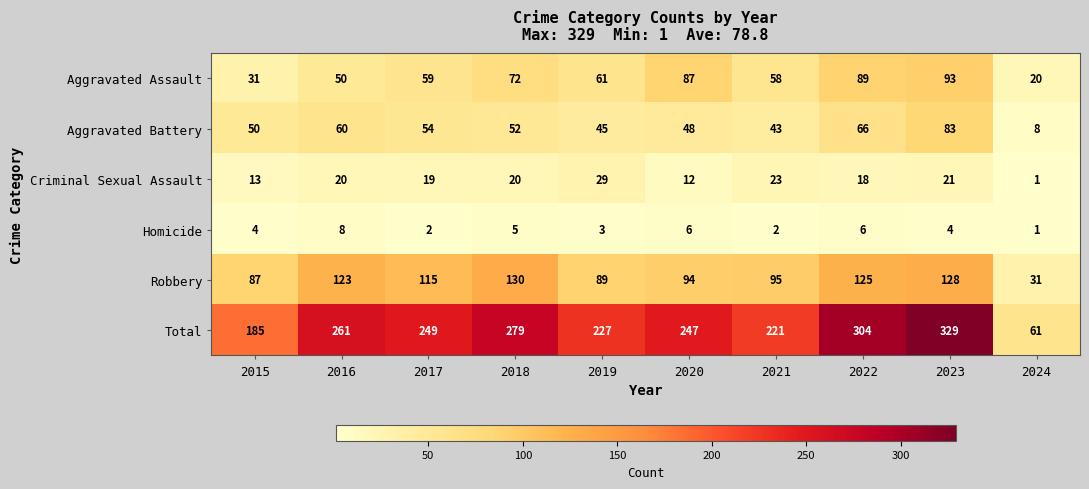

What is the spread (max minus min) of values at 2021?

219